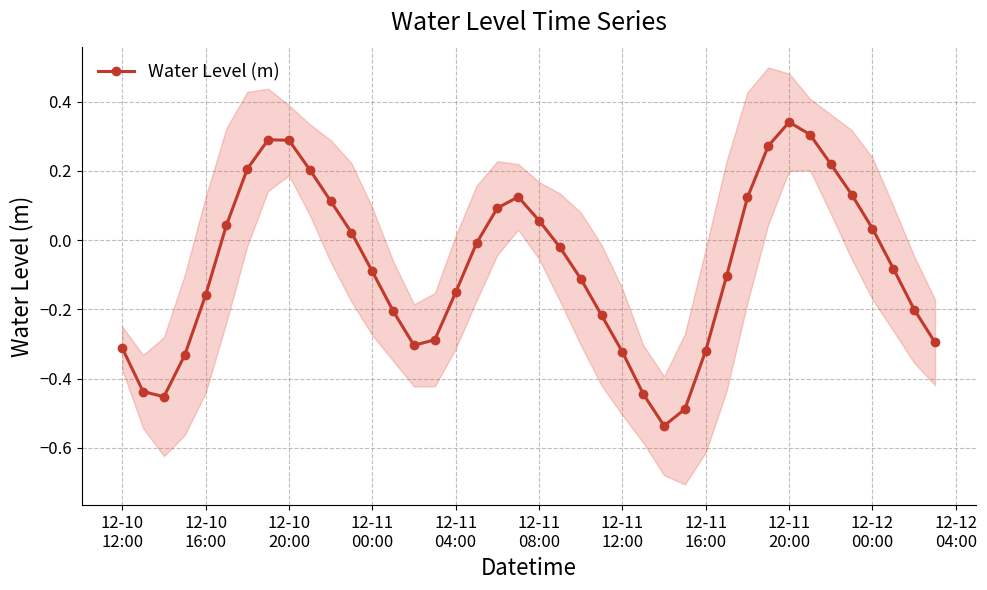

Reading left to right, list all the values displayed in this chart.

-0.3	-0.4	-0.5	-0.3	-0.2	0.0	0.2	0.3	0.3	0.2	0.1	0.0	-0.1	-0.2	-0.3	-0.3	-0.2	-0.0	0.1	0.1	0.1	-0.0	-0.1	-0.2	-0.3	-0.4	-0.5	-0.5	-0.3	-0.1	0.1	0.3	0.3	0.3	0.2	0.1	0.0	-0.1	-0.2	-0.3